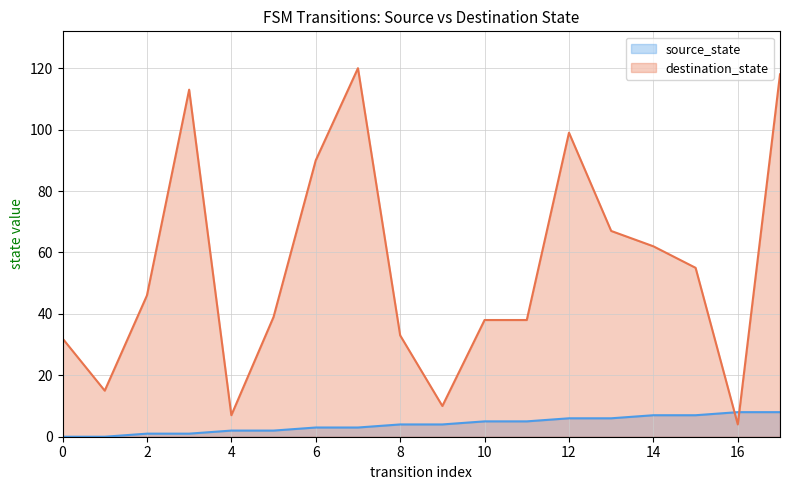

The destination_state series shows 91 at 13. True or false?

False